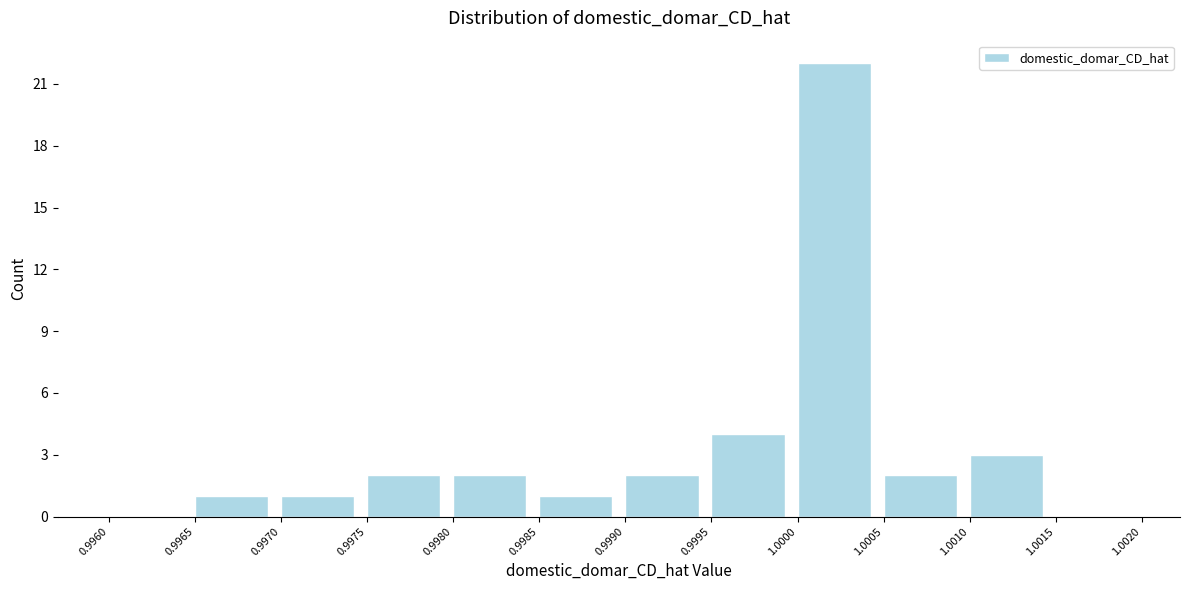

Reading left to right, transcribe this chart: for each bar, give the range it covers on the x-axis and its height. The values are not printed on the chart, so give them approximately, as read against the axis.

0.9960 to 0.9965: 0
0.9965 to 0.9970: 1
0.9970 to 0.9975: 1
0.9975 to 0.9980: 2
0.9980 to 0.9985: 2
0.9985 to 0.9990: 1
0.9990 to 0.9995: 2
0.9995 to 1.0000: 4
1.0000 to 1.0005: 22
1.0005 to 1.0010: 2
1.0010 to 1.0015: 3
1.0015 to 1.0020: 0